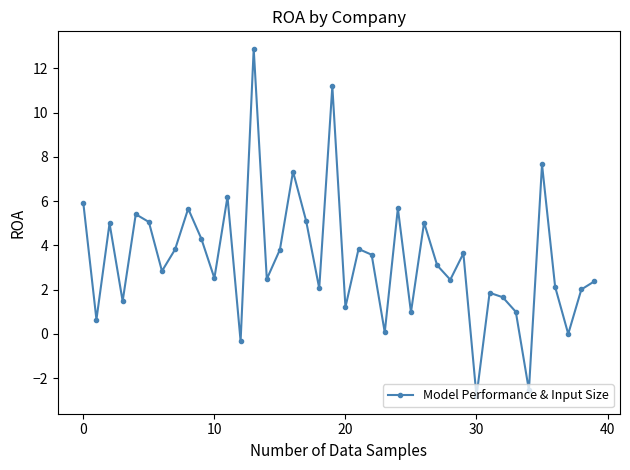

How many points are higher than both their immediate neighbors (excluding endpoints)?

13